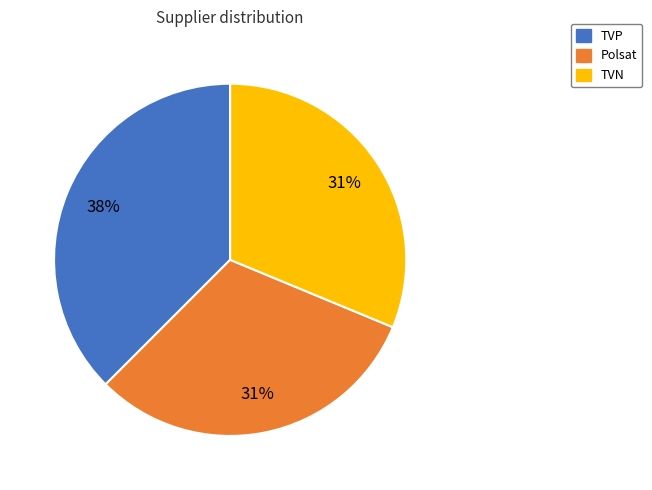

What is the largest slice in the pie chart?

TVP